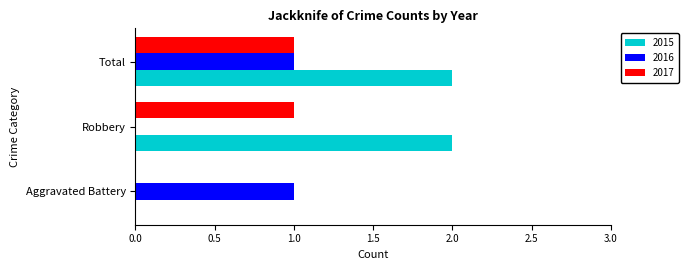

Is the value of 2015 at Aggravated Battery greater than the value of 2017 at Total?

No